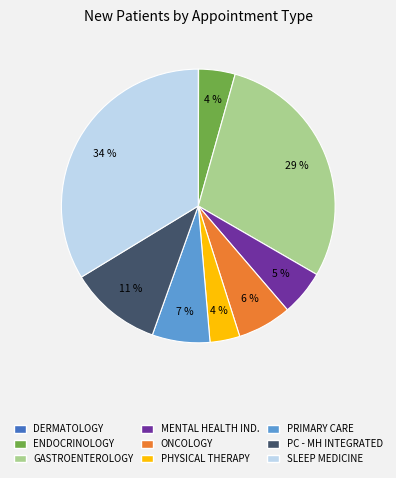

Does GASTROENTEROLOGY represent more than half of the total?

No